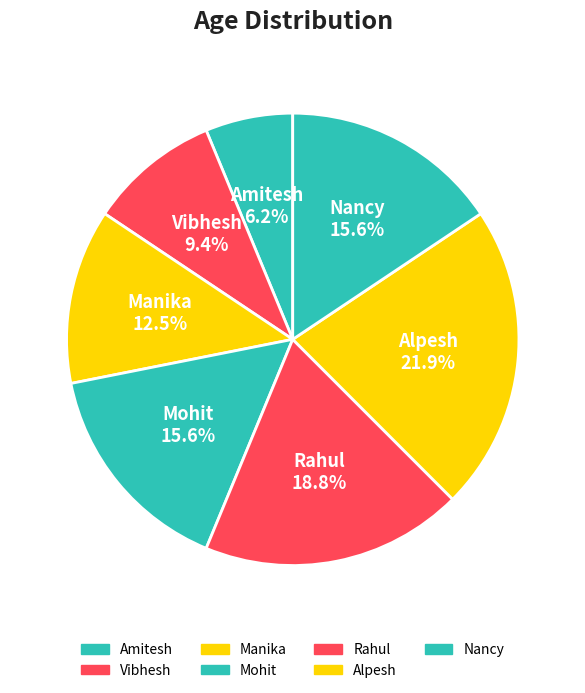

Which category has the biggest portion of the pie?

Alpesh